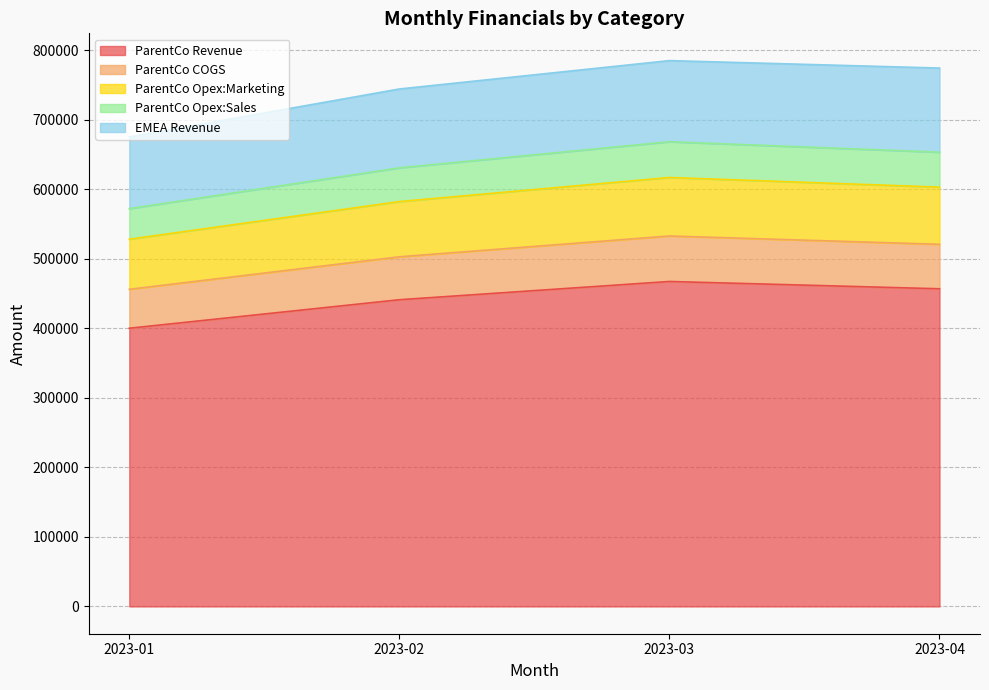

What are all the series names shown in the legend?

ParentCo Revenue, ParentCo COGS, ParentCo Opex:Marketing, ParentCo Opex:Sales, EMEA Revenue